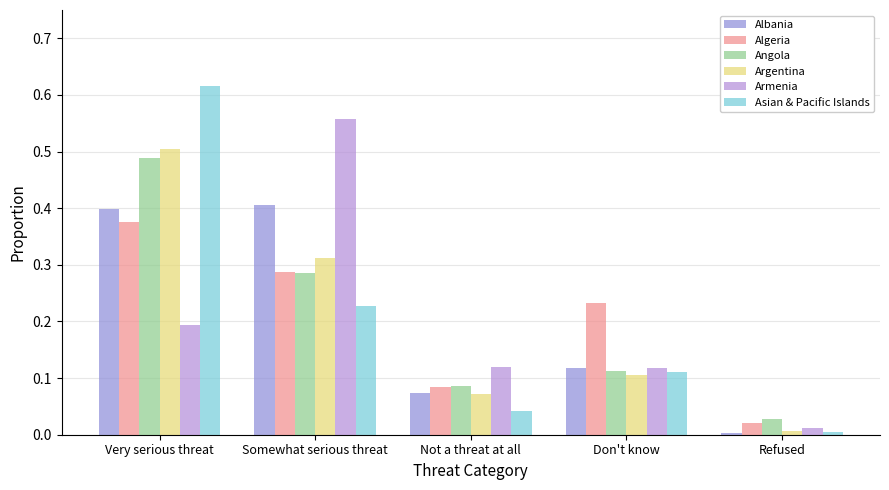

What value does the Angola series have at Somewhat serious threat?

0.3